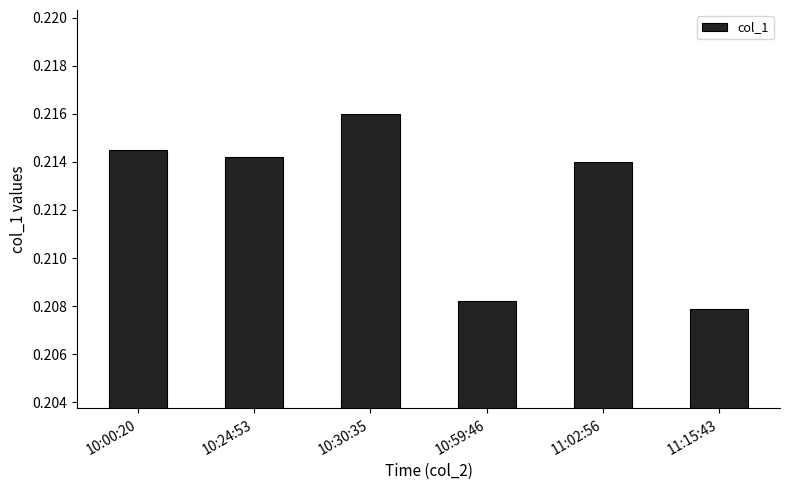

What is the label of the 6th bar from the left?

11:15:43